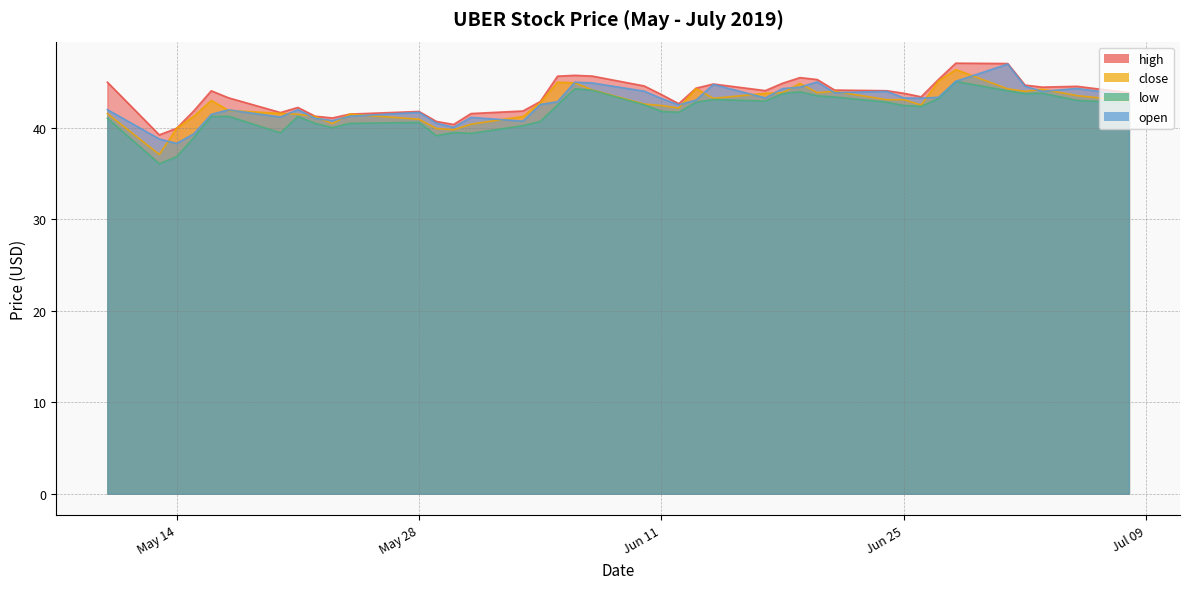

What are all the series names shown in the legend?

high, close, low, open